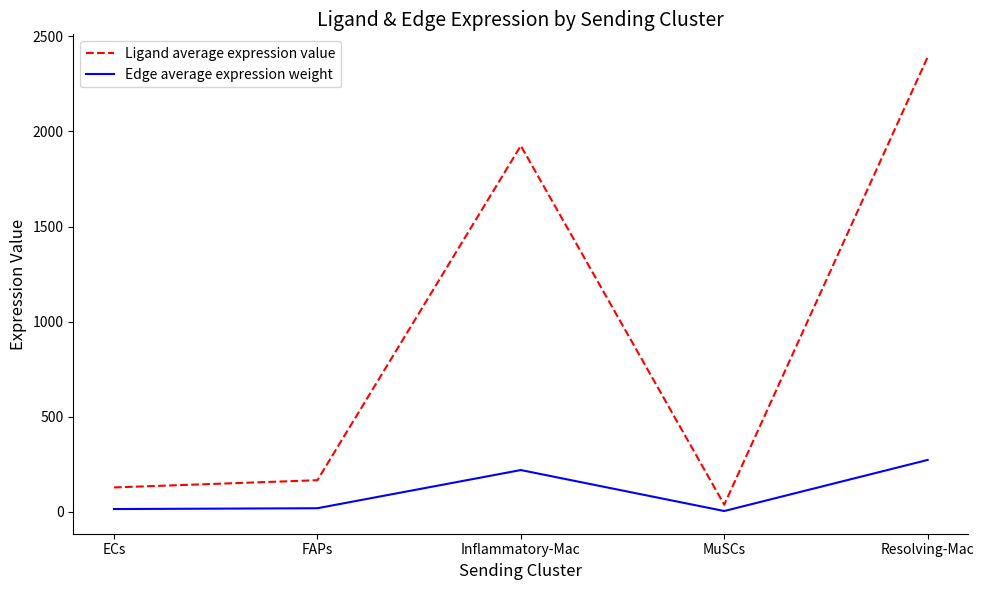

True or false: Edge average expression weight and Ligand average expression value cross at least once.

False